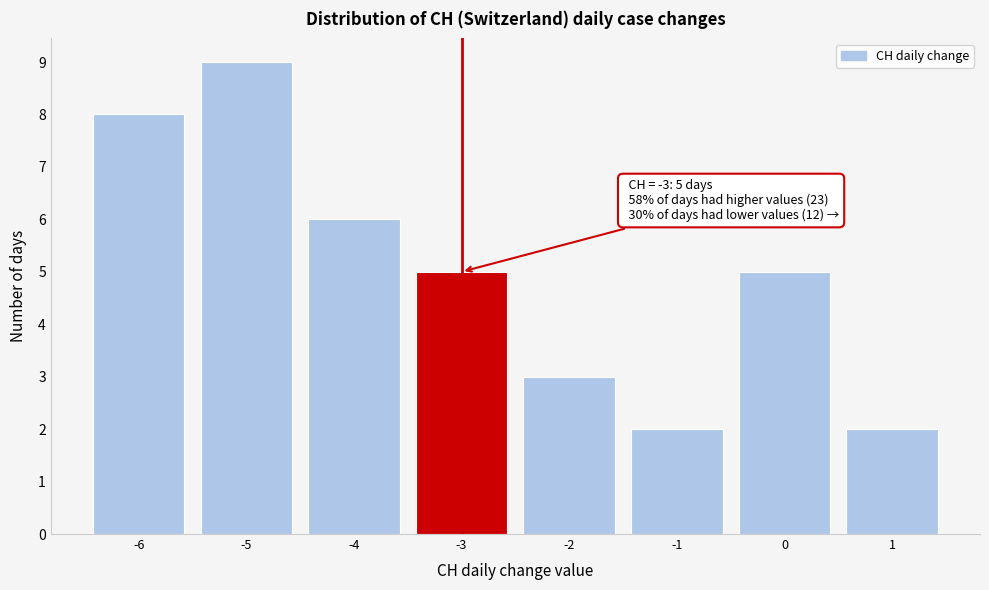

Which range on the x-axis has the tallest bar?

-5.5 to -4.5